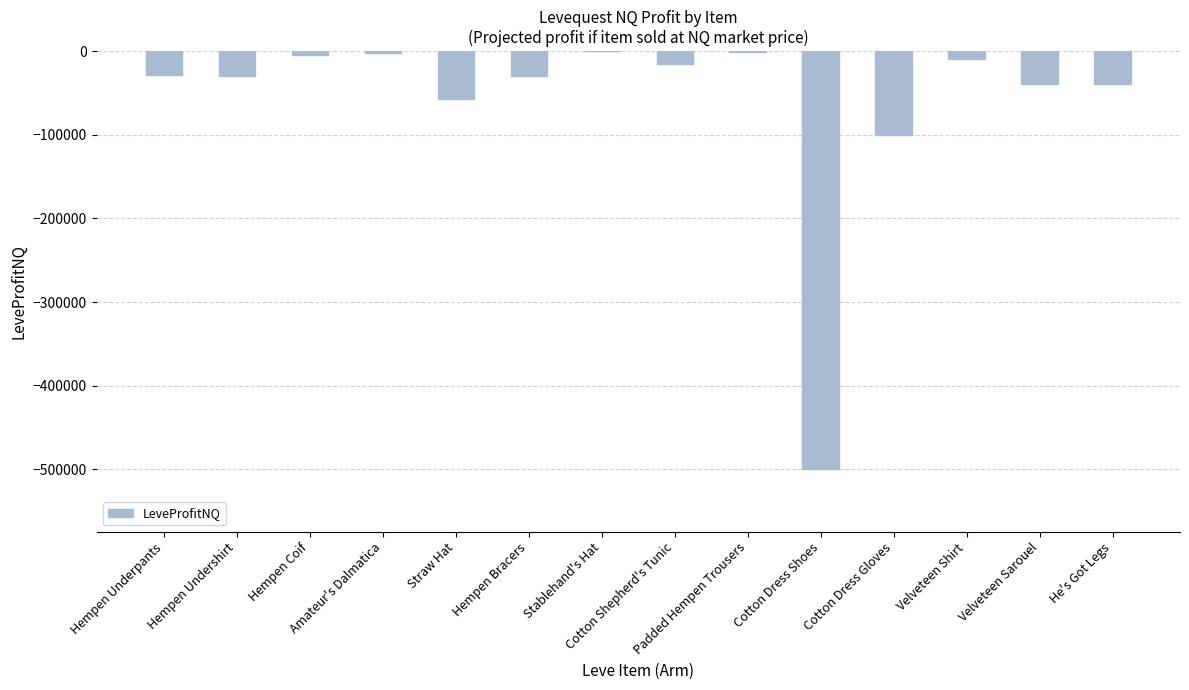

Where is the data nearest to the value -249866?

Cotton Dress Gloves